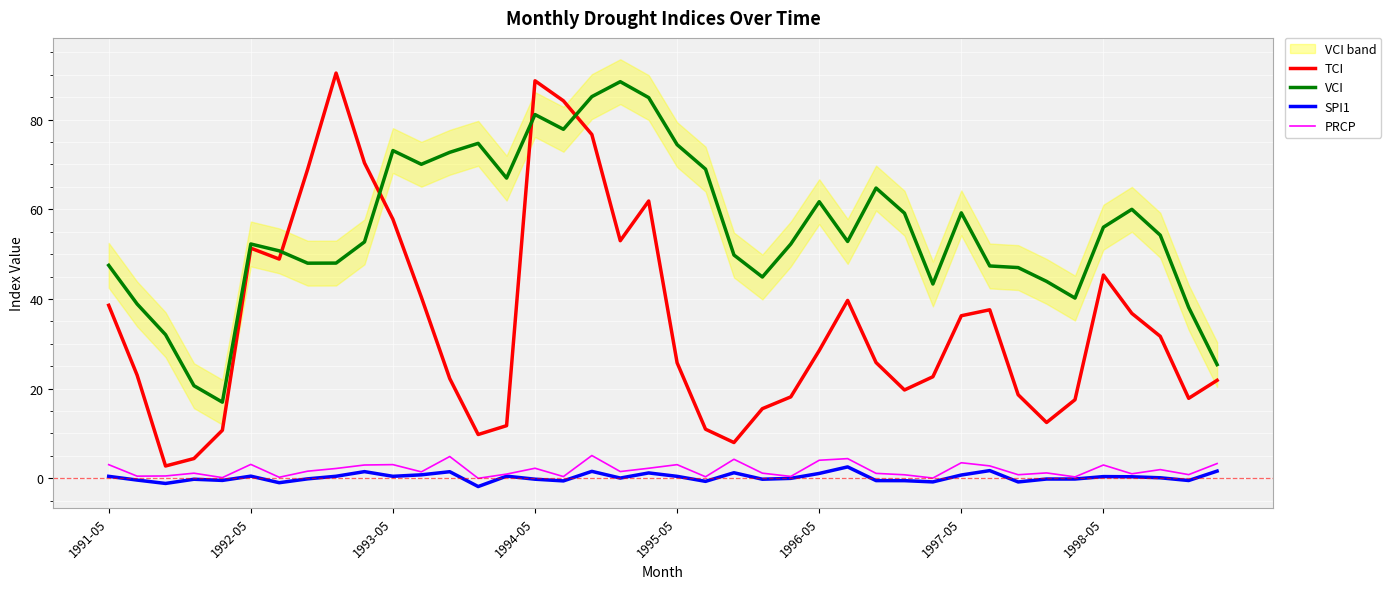

True or false: PRCP and TCI cross at least once.

False